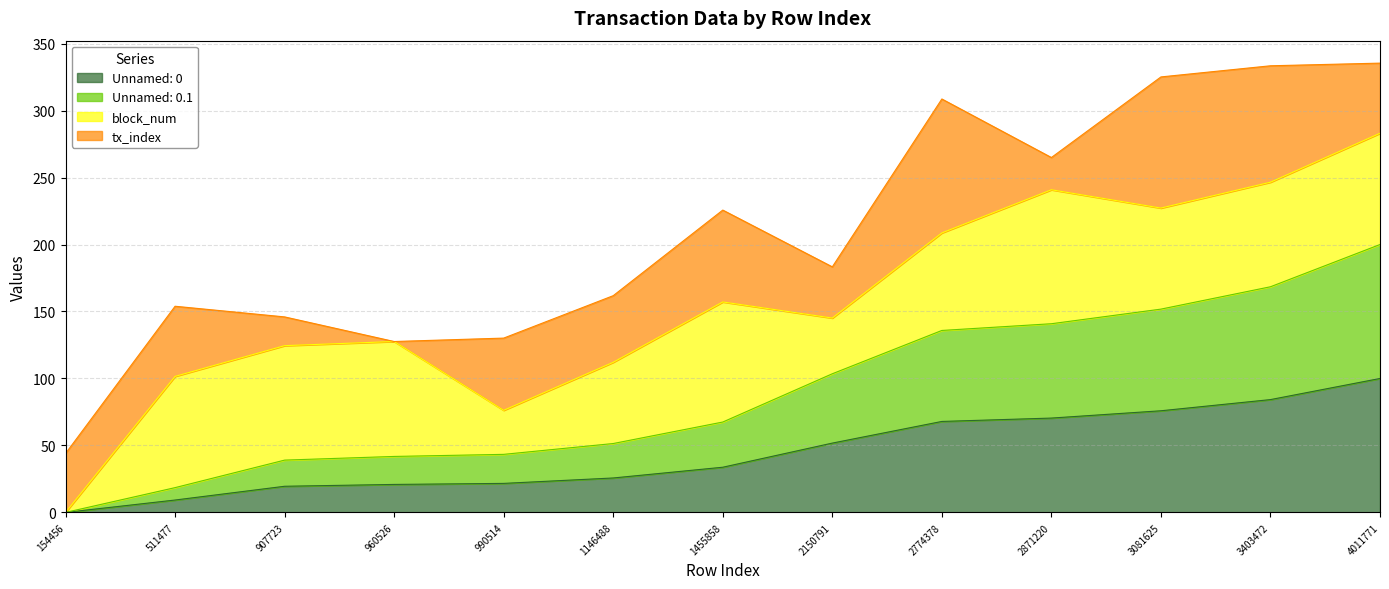

How many categories are shown in the chart?

13